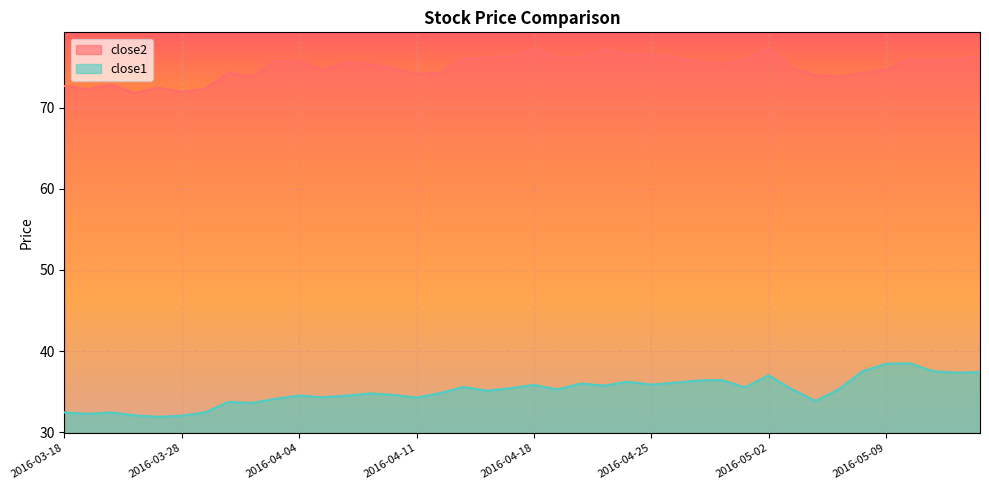

What is the sum of the close2 values at 2016-04-13 and 2016-03-28?

147.9